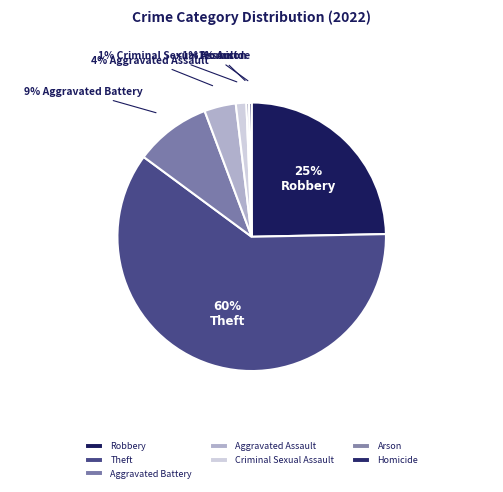

To the nearest percent, what percentage of the pie is Robbery?

25%